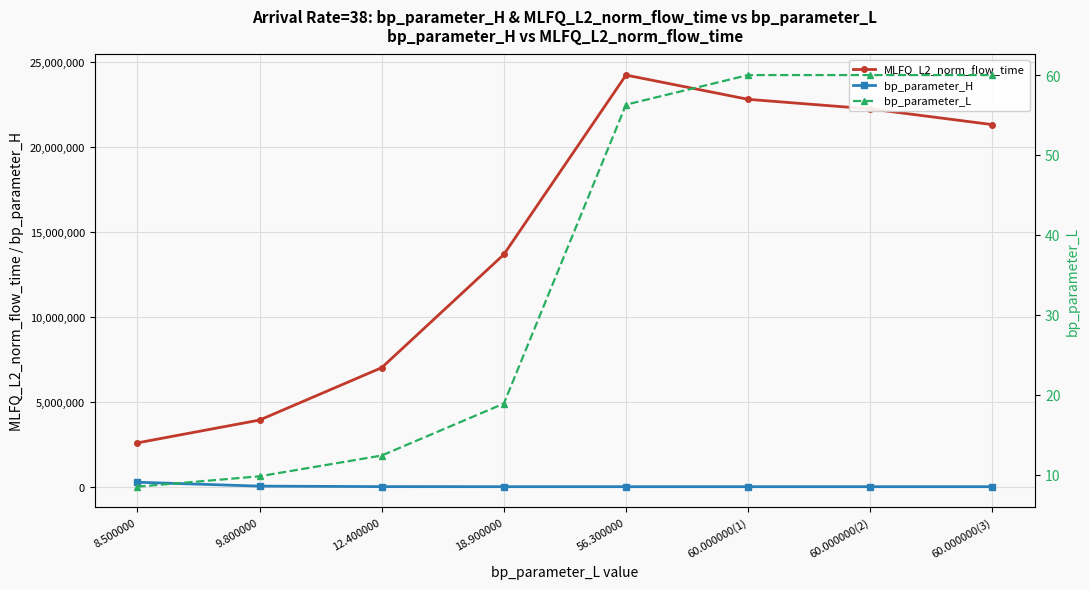

Which category has the highest value in the MLFQ_L2_norm_flow_time series?

56.300000